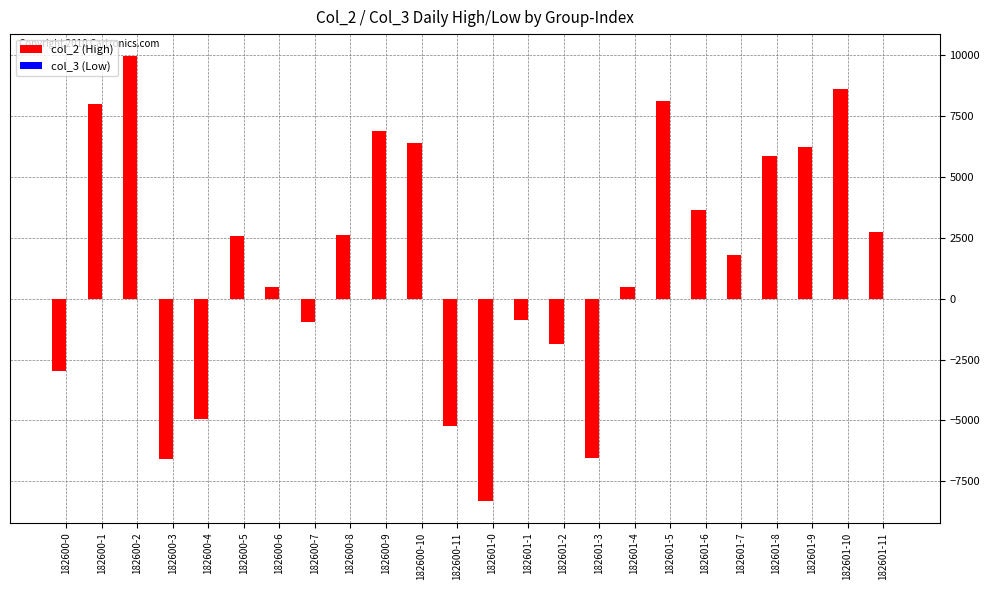

Which series has the largest total across all categories?

col_2 (High)